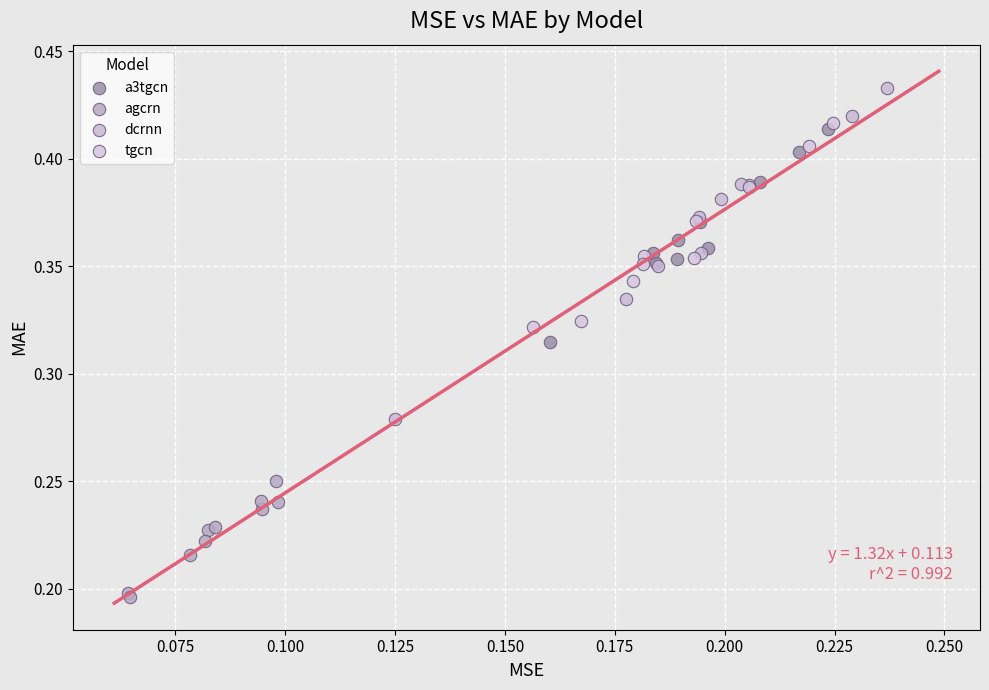

Which series reaches the minimum Y coordinate?

agcrn